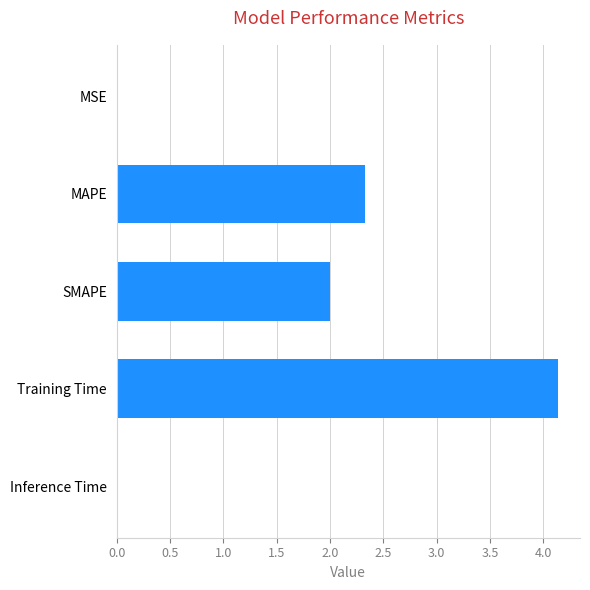

Which has a higher value, MAPE or MSE?

MAPE